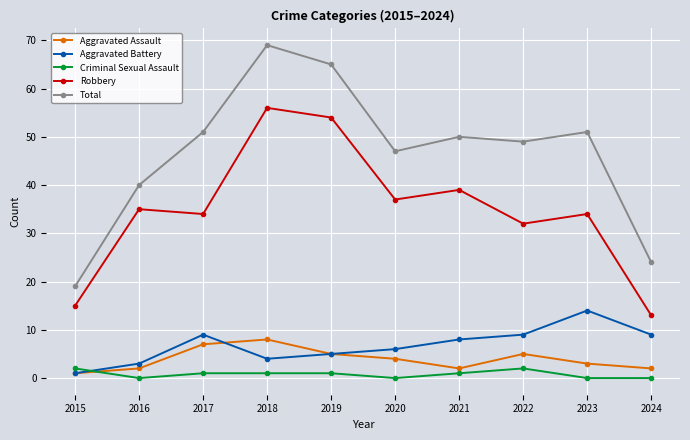

Which series changed the most between 2015 and 2022?

Total